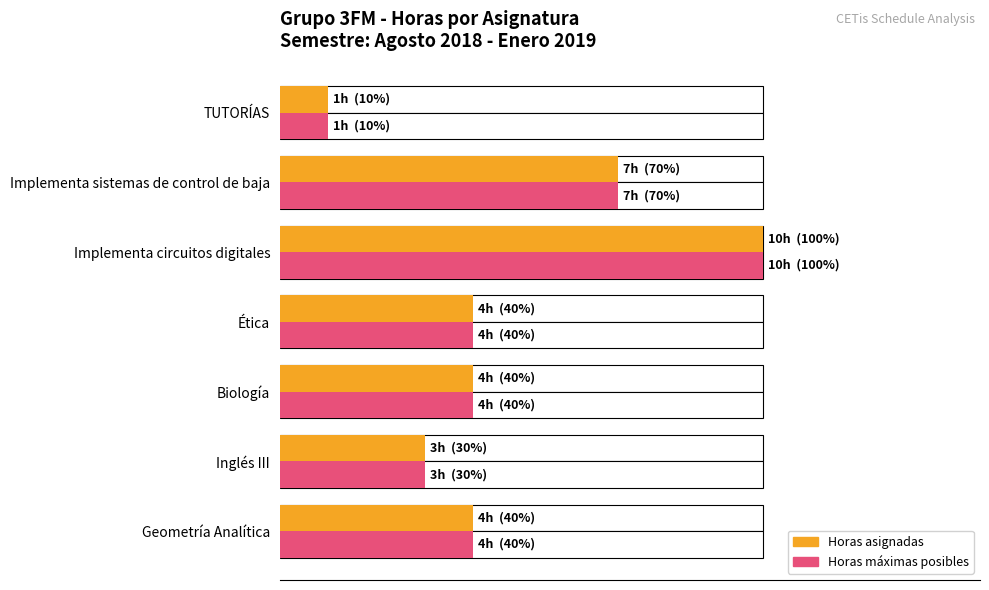

What is the value of the Horas asignadas bar at the 2nd from the left?

3